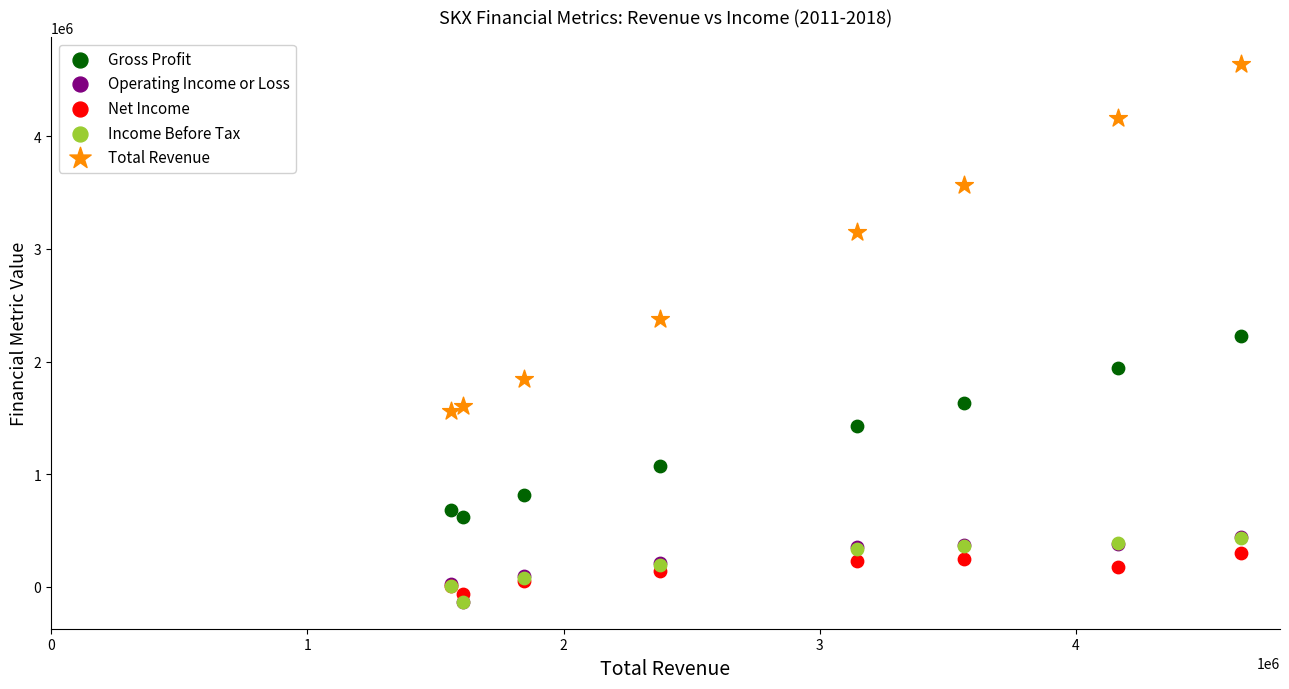

Which series reaches the maximum Y coordinate?

Total Revenue